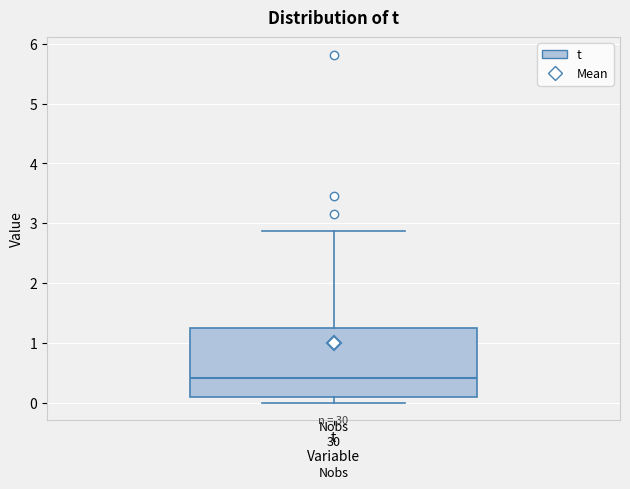

Where is the lower edge of the box for t on the y-axis? The values are not printed on the chart, so give them approximately, as read against the axis.

0.1